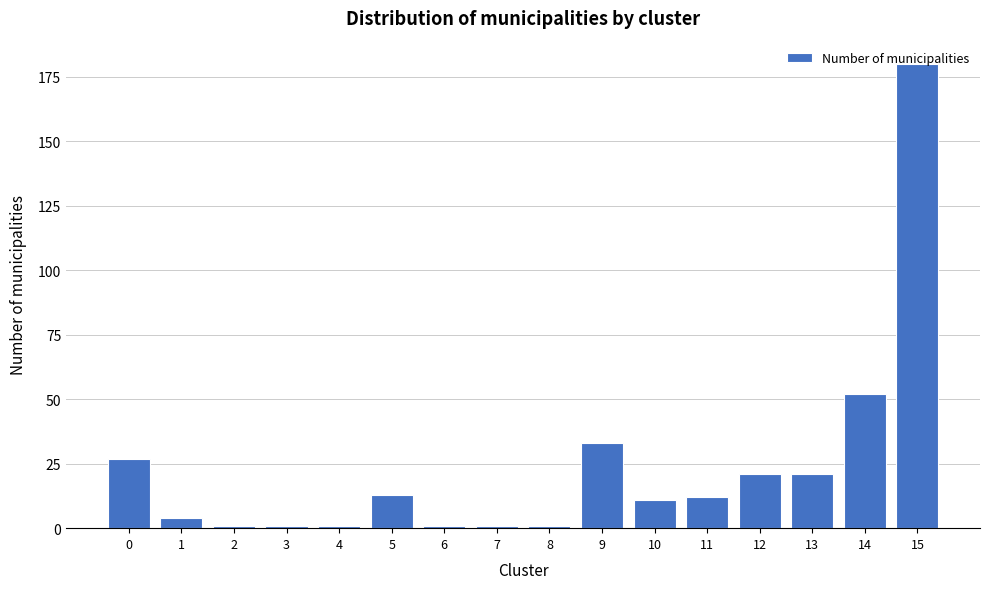

Which category has the highest value across all series?

15